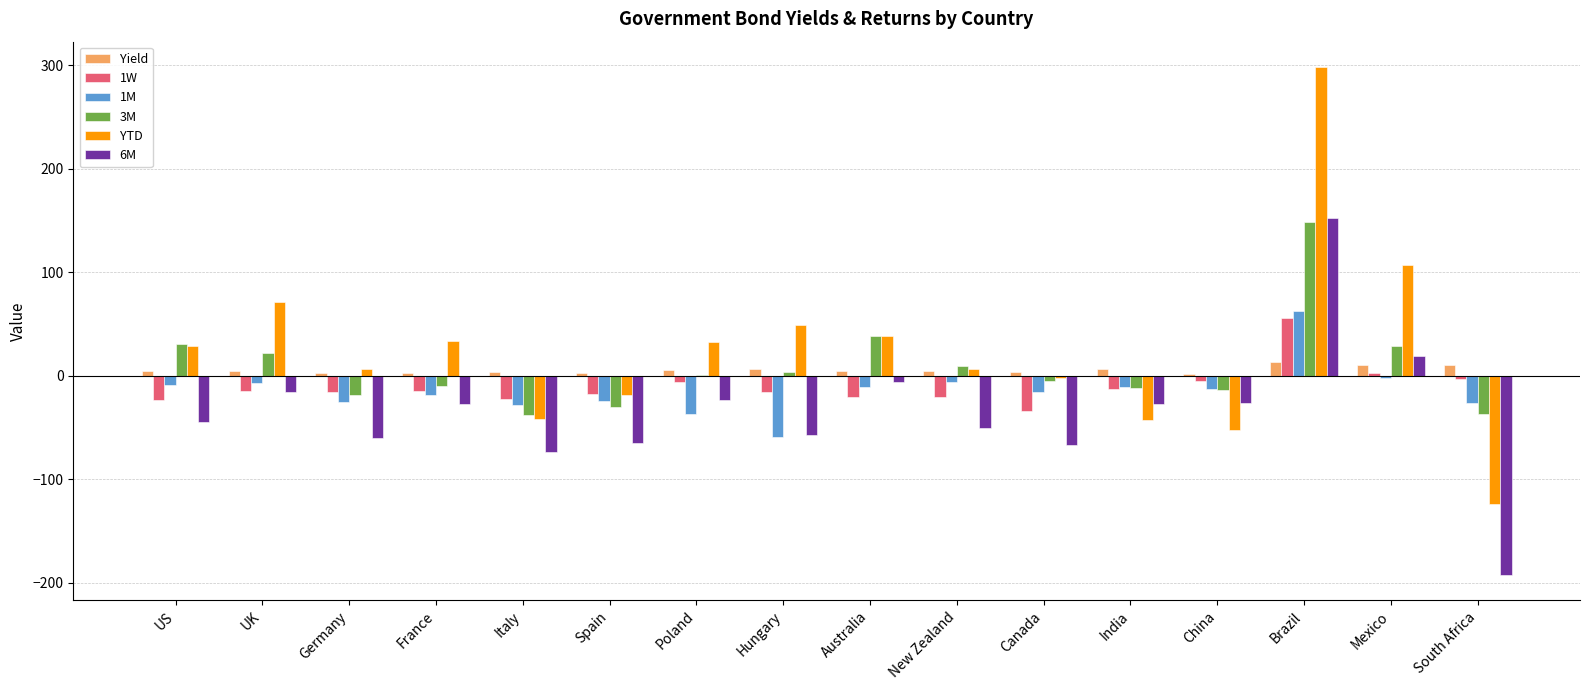

Where is YTD nearest to the value 87?

UK